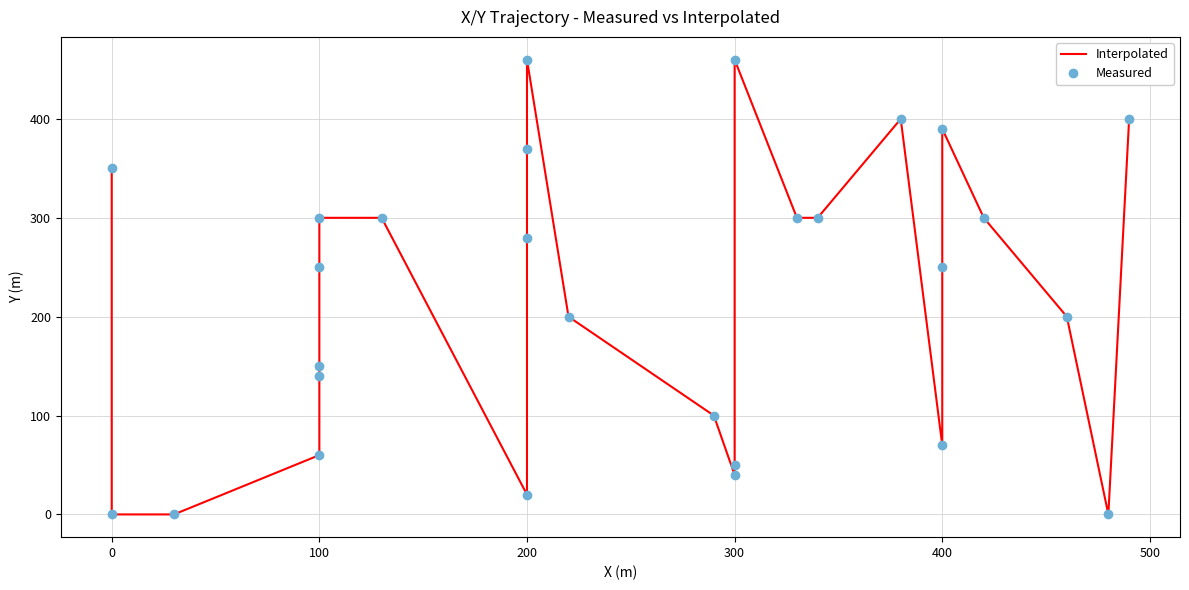

Where is the first local minimum for Measured?

200